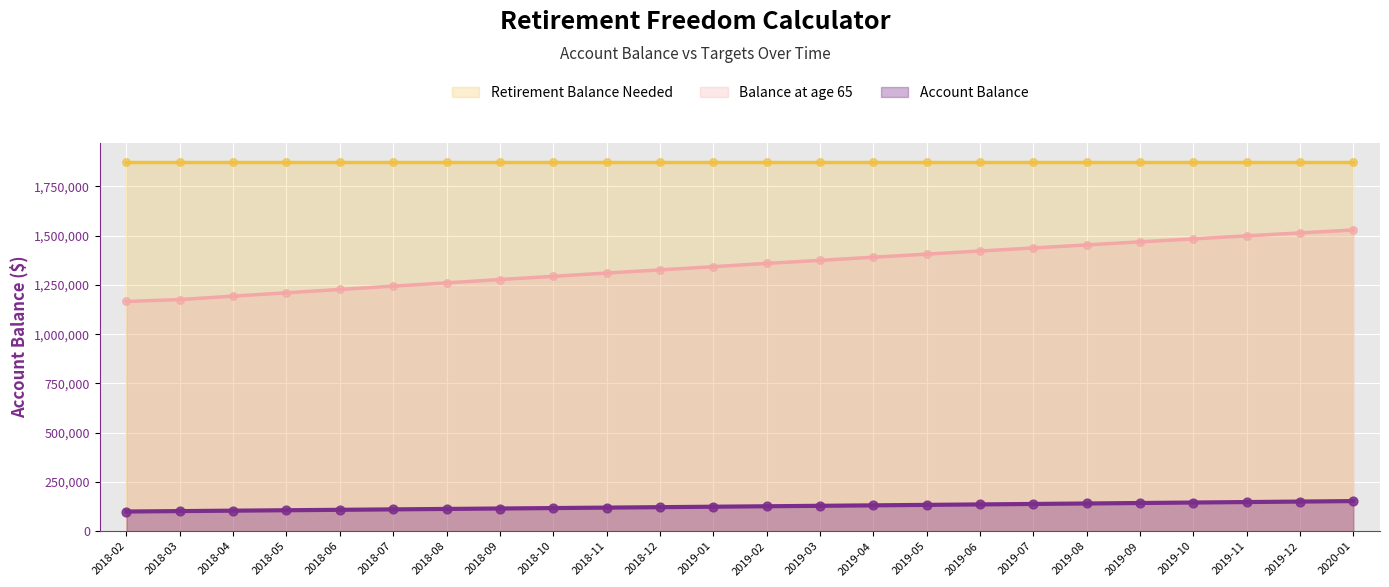

Which series has the largest total across all categories?

Balance at age 65